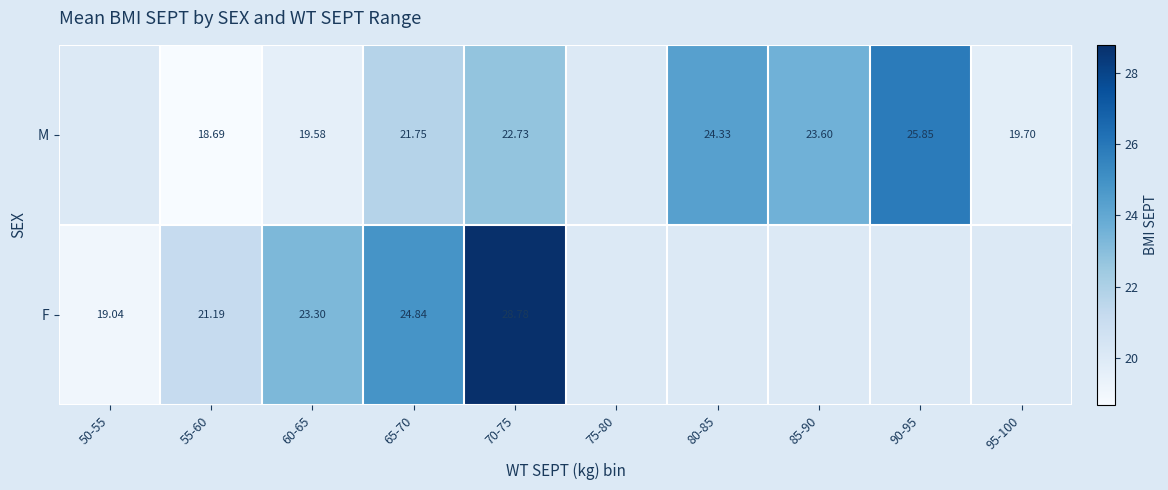

At 70-75, list the series in order from smallest to largest.

M, F